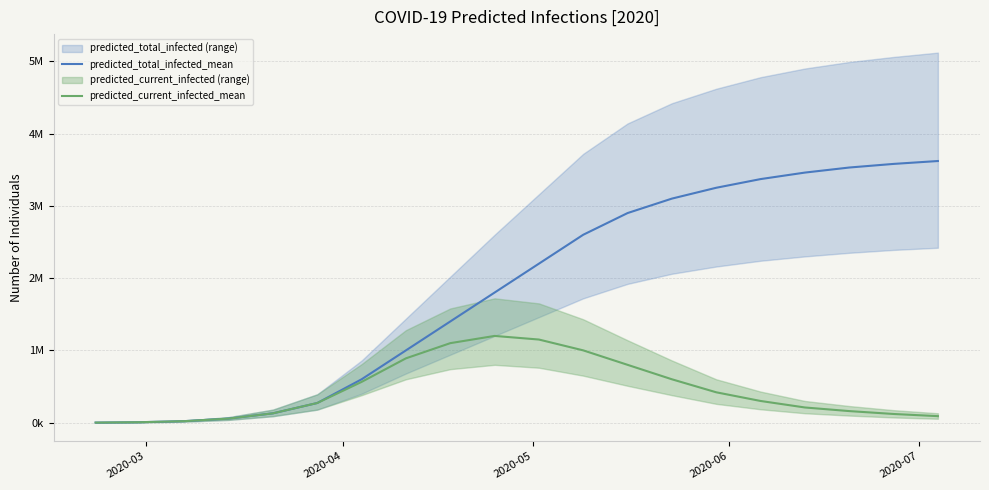

What position from the left is 2020-04?

2